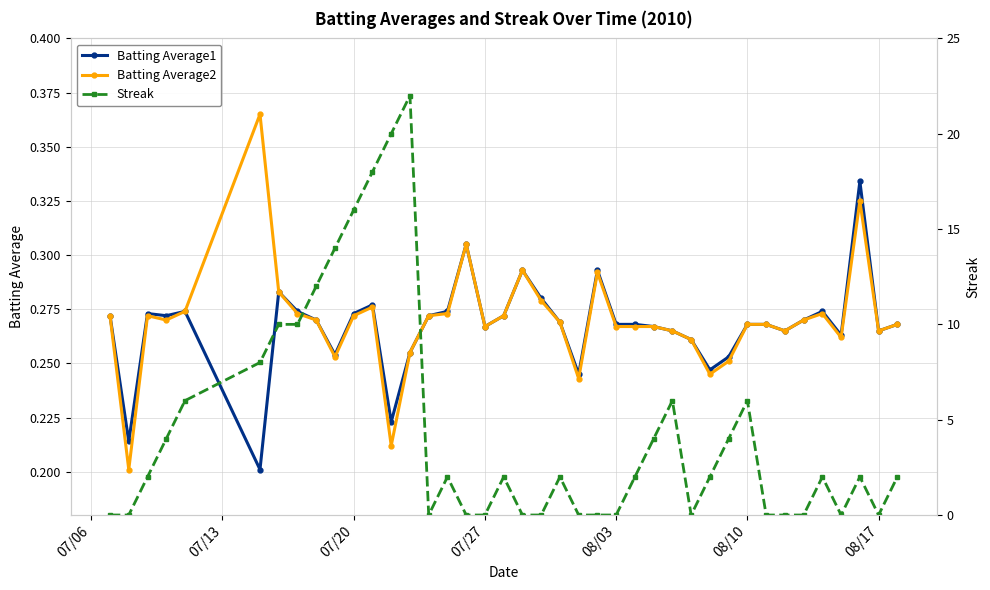

Count the Batting Average2 values in the range 0 to 1.

40